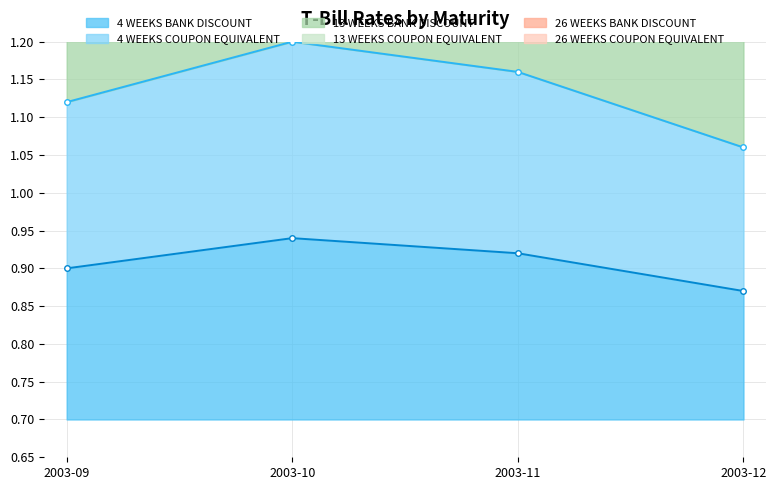

List the series in order of their overall mean, highest first.

13 WEEKS BANK DISCOUNT, 26 WEEKS BANK DISCOUNT, 26 WEEKS COUPON EQUIVALENT, 4 WEEKS COUPON EQUIVALENT, 4 WEEKS BANK DISCOUNT